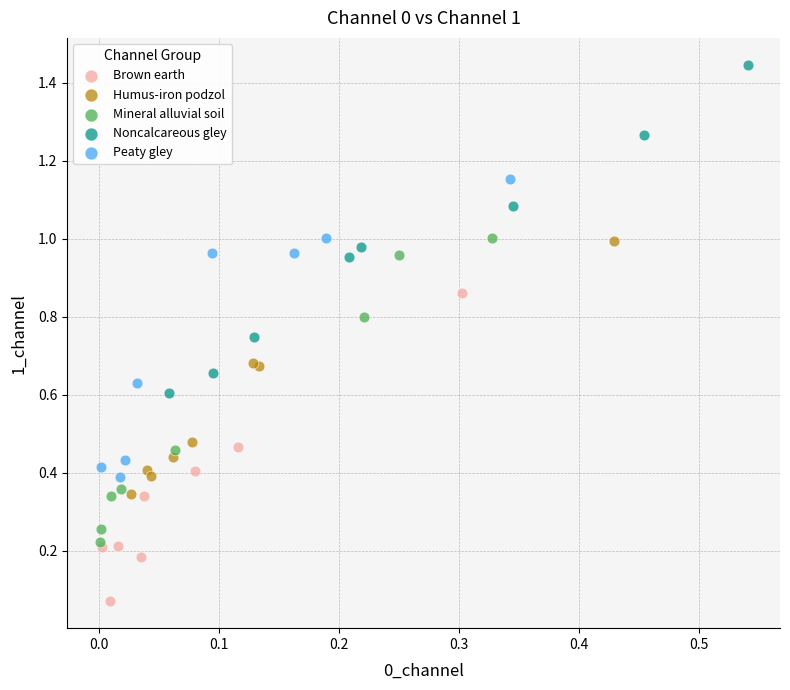

Which series reaches the minimum Y coordinate?

Brown earth